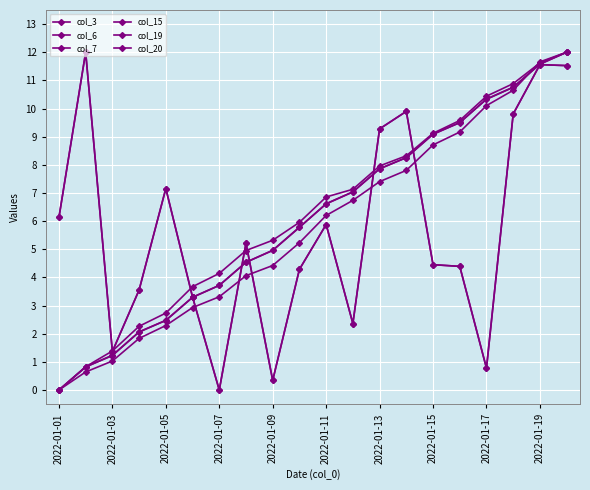

Is this an area chart (filled region under the line)?

No